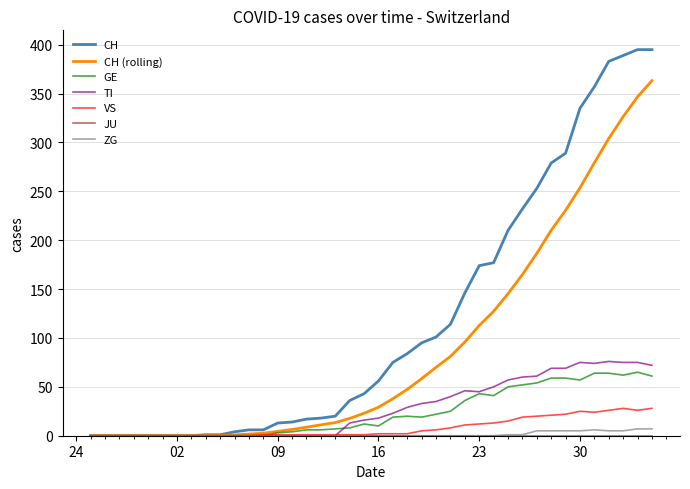

Does the chart display data point markers on the line(s)?

No